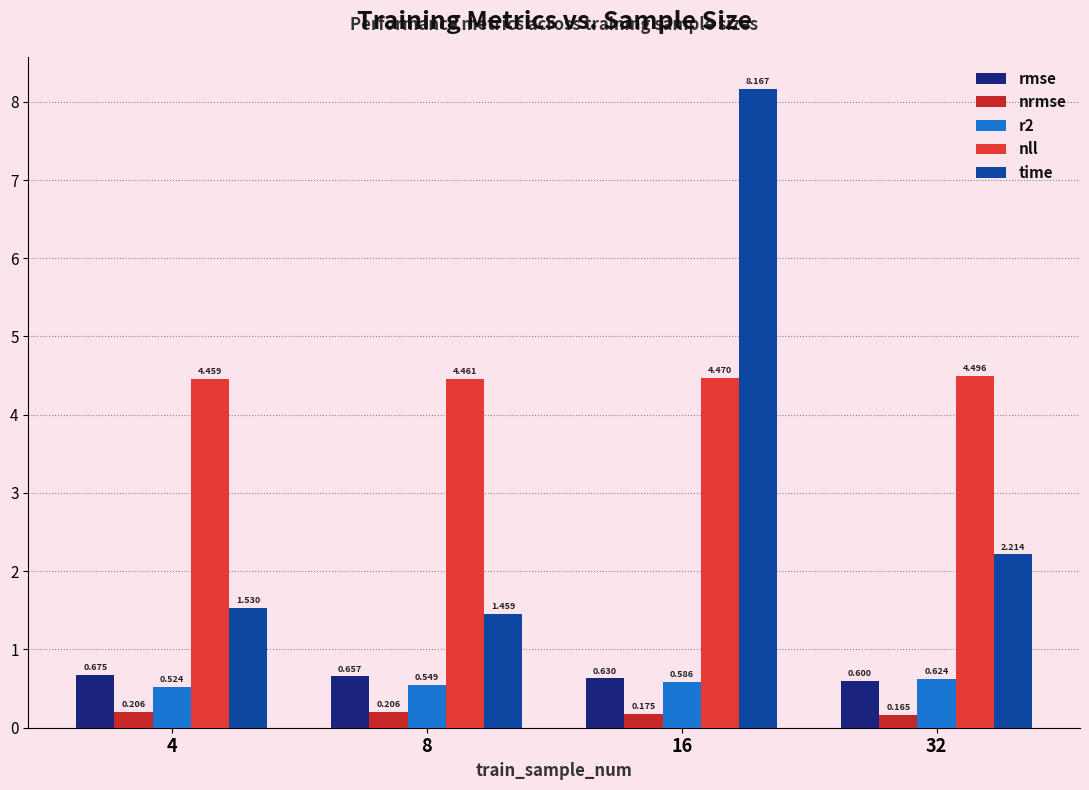

At which category does the chart reach its minimum across all series?

32